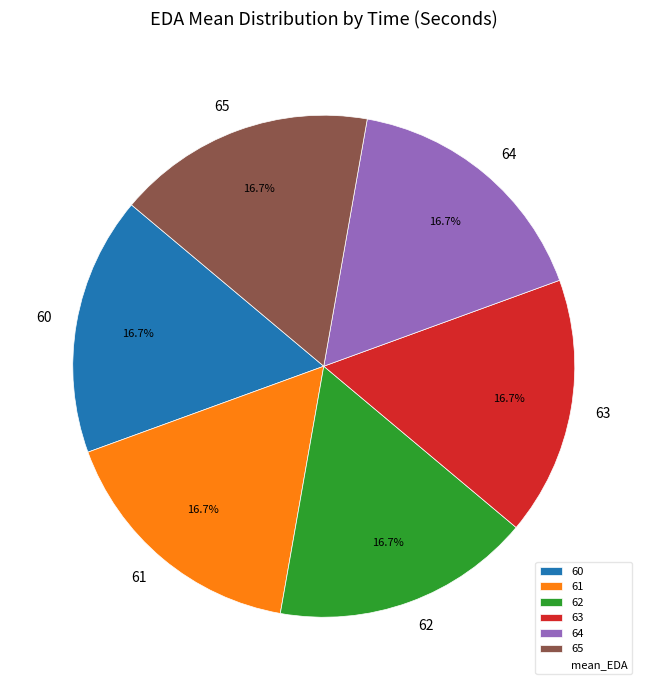

To the nearest percent, what is the combined percentage of 64 and 61?

33%